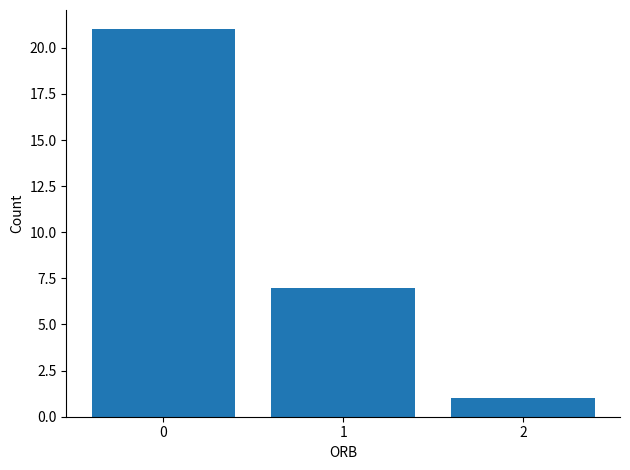

Which label corresponds to the smallest value in the chart?

2